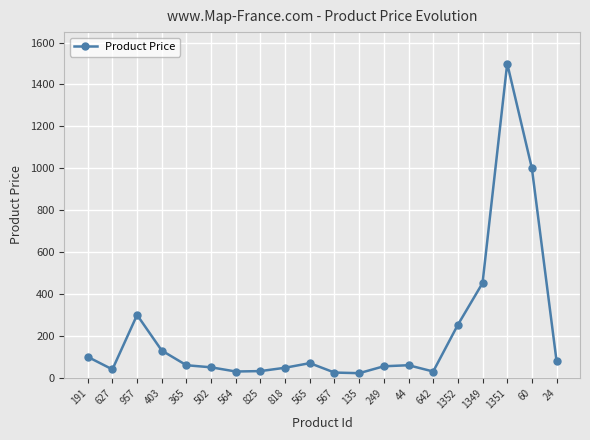

What is the greatest value displayed?

1500.0